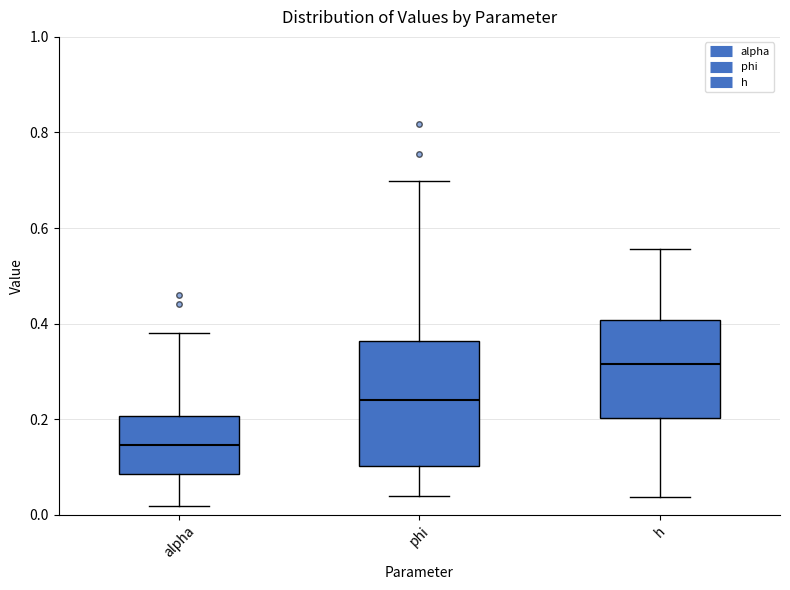

Where does the lower whisker of the box for phi end on the y-axis? The values are not printed on the chart, so give them approximately, as read against the axis.

0.04